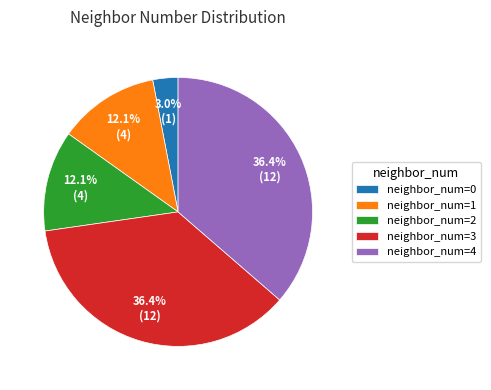

What is the smallest slice in the pie chart?

neighbor_num=0